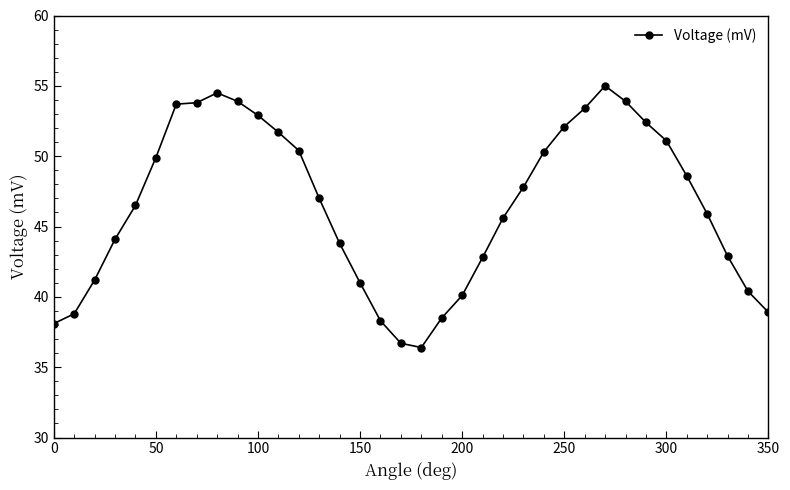

What is the average value?

46.5